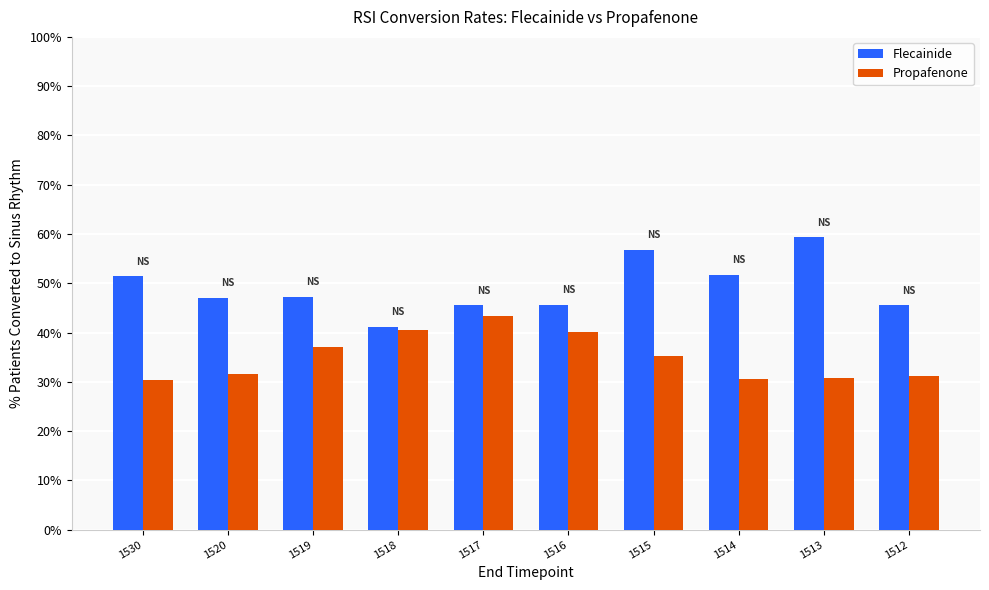

What is the value of the Flecainide bar at the 5th from the left?

45.5